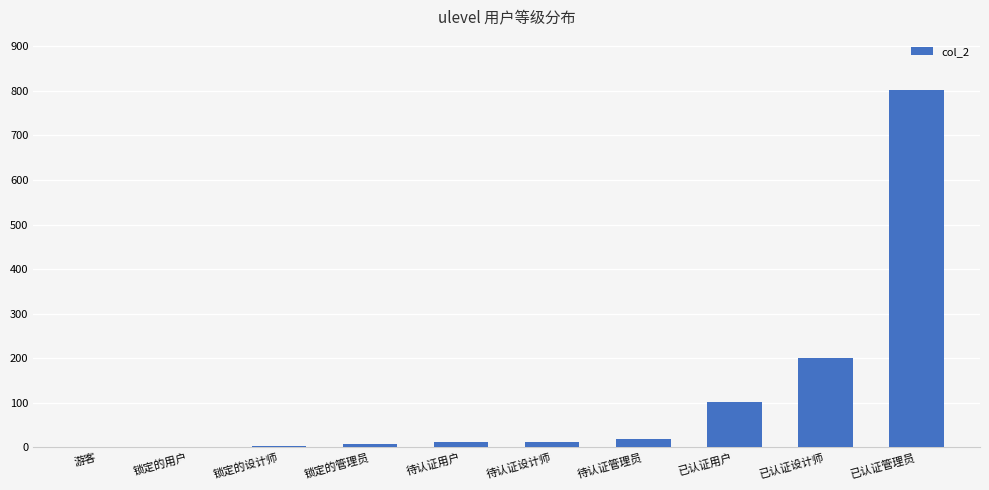

What is the ratio of the value at 已认证管理员 to the value at 已认证用户?

7.9